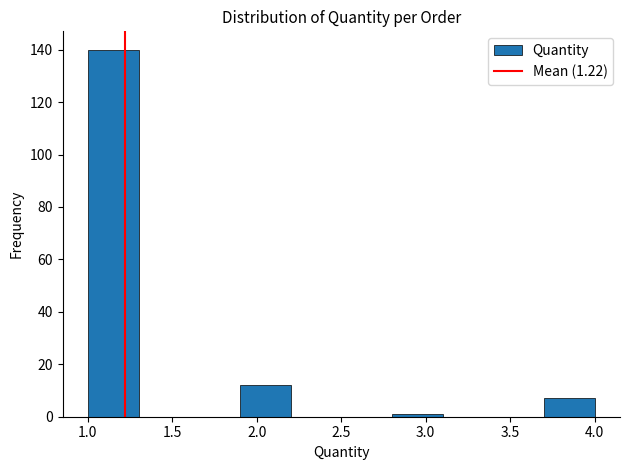

Reading left to right, transcribe this chart: for each bar, give the range it covers on the x-axis and its height. The values are not printed on the chart, so give them approximately, as read against the axis.

1.0 to 1.3: 140
1.3 to 1.6: 0
1.6 to 1.9: 0
1.9 to 2.2: 12
2.2 to 2.5: 0
2.5 to 2.8: 0
2.8 to 3.1: under 2
3.1 to 3.4: 0
3.4 to 3.7: 0
3.7 to 4.0: 8